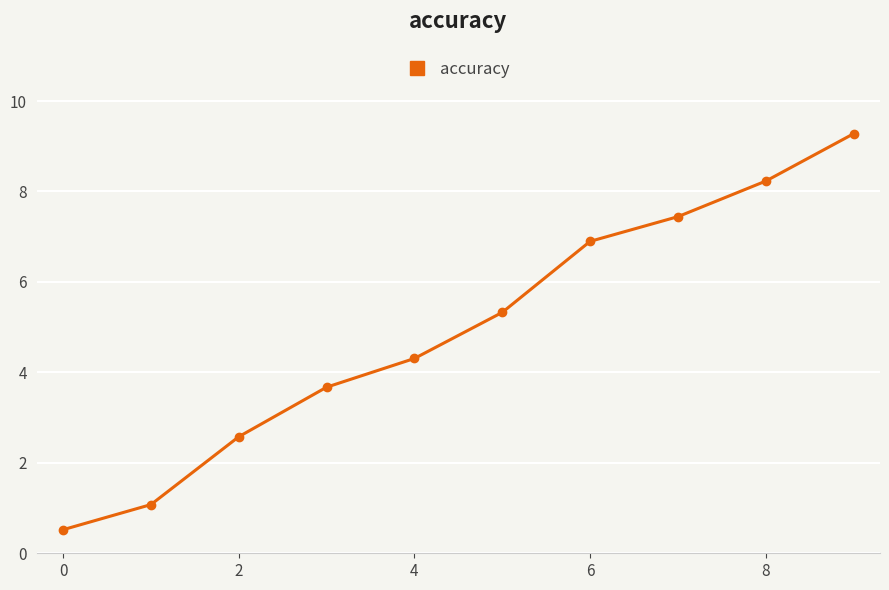

How many lines are shown in the chart?

1